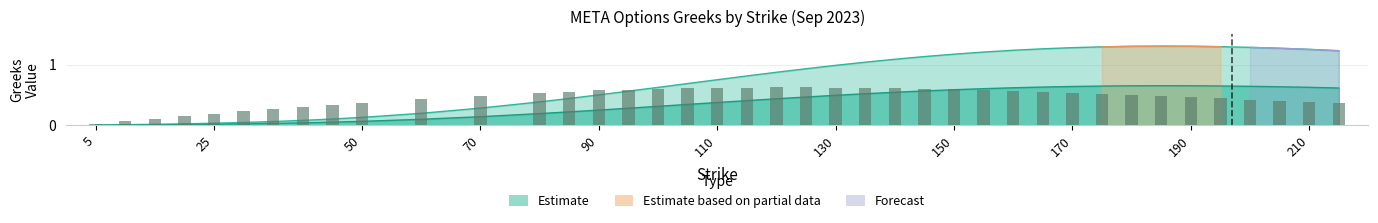

Reading left to right, extract all data points from this chart.

vega: 5=0.0	10=0.0	15=0.0	20=0.0	25=0.0	30=0.0	35=0.1	40=0.1	45=0.1	50=0.1	60=0.2	70=0.3	80=0.4	85=0.4	90=0.5	95=0.6	100=0.6	105=0.7	110=0.8	115=0.8	120=0.9	125=0.9	130=1.0	135=1.0	140=1.1	145=1.1	150=1.2	155=1.2	160=1.2	165=1.3	170=1.3	175=1.3	180=1.3	185=1.3	190=1.3	195=1.3	200=1.3	205=1.3	210=1.3	215=1.2
vega_upper: 5=0.0	10=0.0	15=0.0	20=0.0	25=0.0	30=0.0	35=0.0	40=0.0	45=0.1	50=0.1	60=0.1	70=0.1	80=0.2	85=0.2	90=0.3	95=0.3	100=0.3	105=0.3	110=0.4	115=0.4	120=0.4	125=0.5	130=0.5	135=0.5	140=0.5	145=0.6	150=0.6	155=0.6	160=0.6	165=0.6	170=0.6	175=0.6	180=0.7	185=0.7	190=0.7	195=0.6	200=0.6	205=0.6	210=0.6	215=0.6